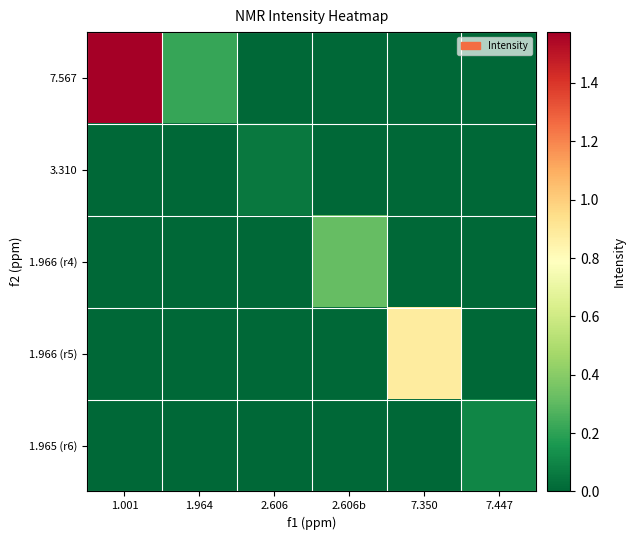

Which series has the largest total across all categories?

7.567